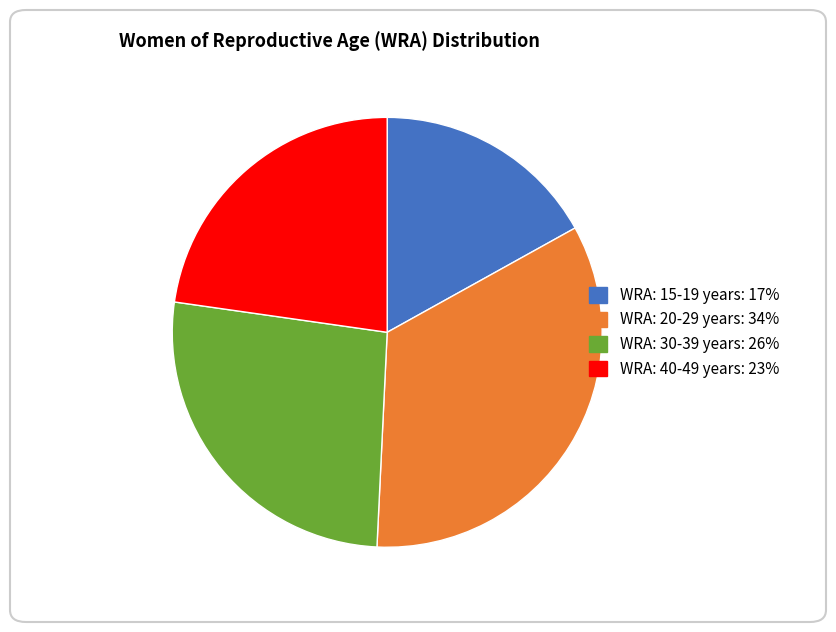

Which category has the smallest portion of the pie?

WRA: 15-19 years